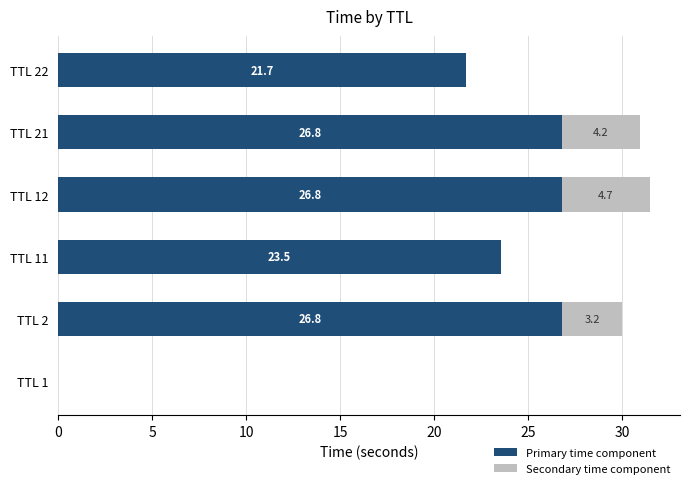

The Primary time component series shows 26.8 at TTL 2. True or false?

True